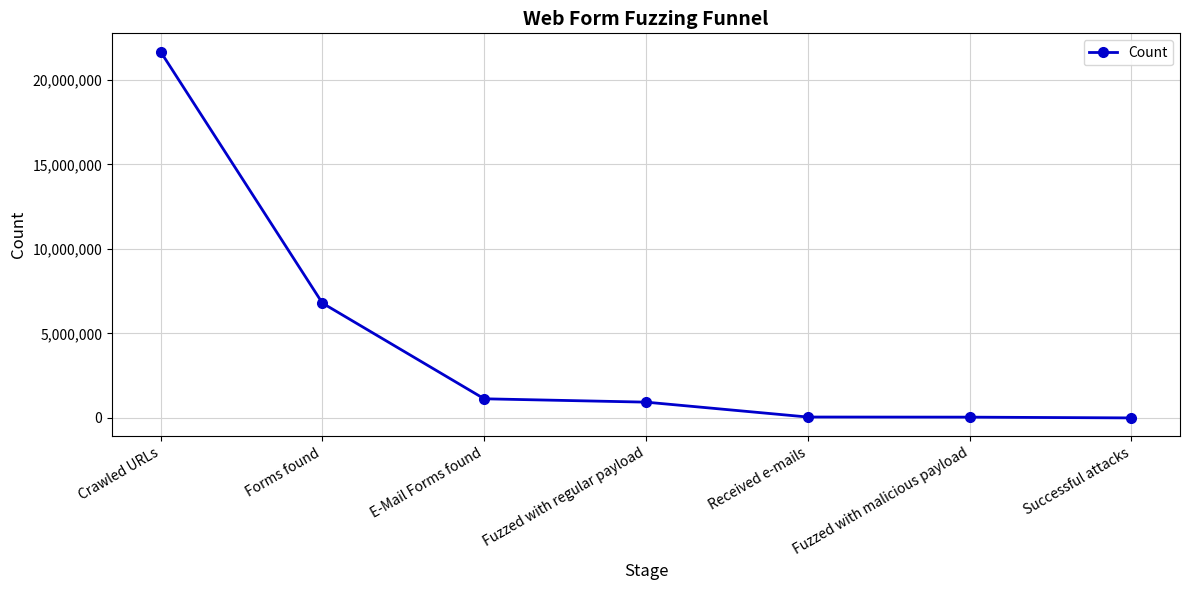

What is the value of the 1st point from the left?

21675680